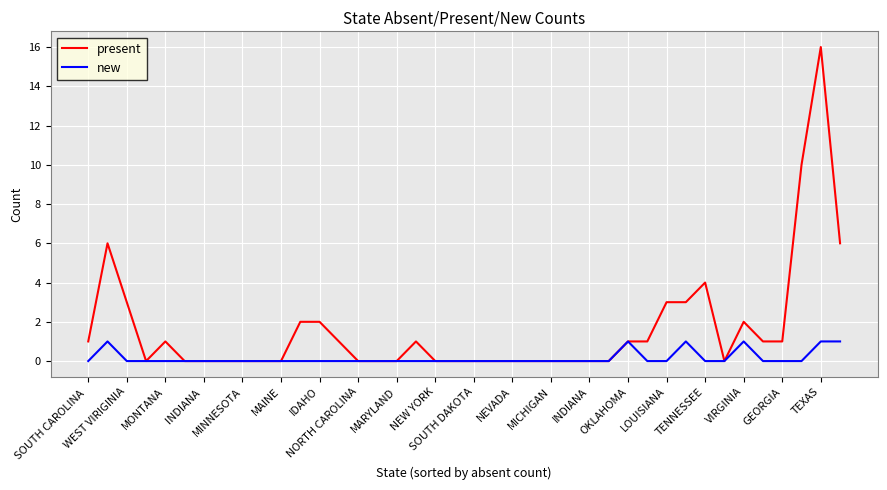

Does the chart have visible grid lines?

Yes